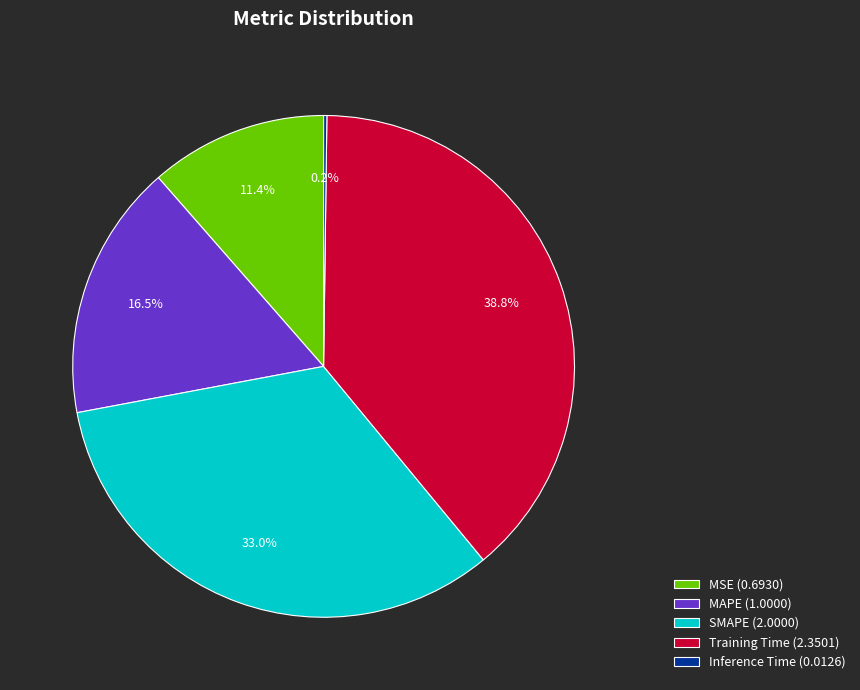

Is there a majority slice in this chart?

No